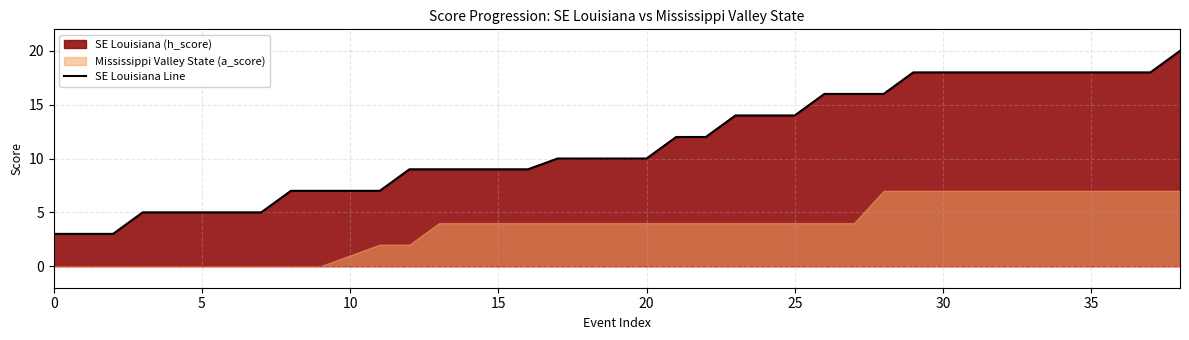

What is the ratio of the value at 0 to the value at 34?

0.2